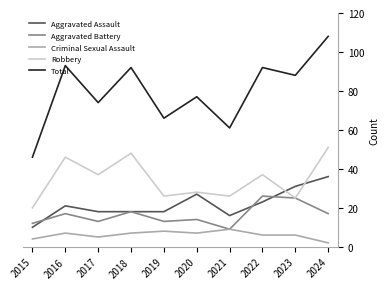

True or false: Robbery has a value of 6 at 2015.

False